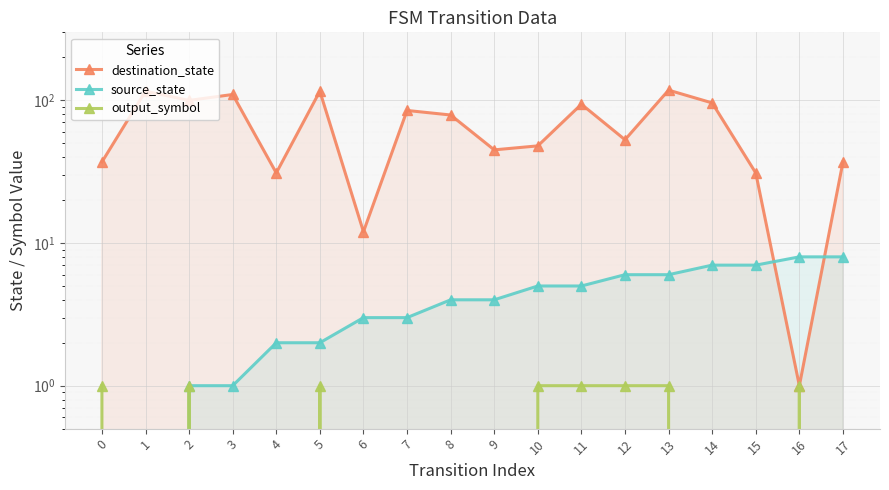

What is the difference between the maximum and minimum values in the destination_state series?

117